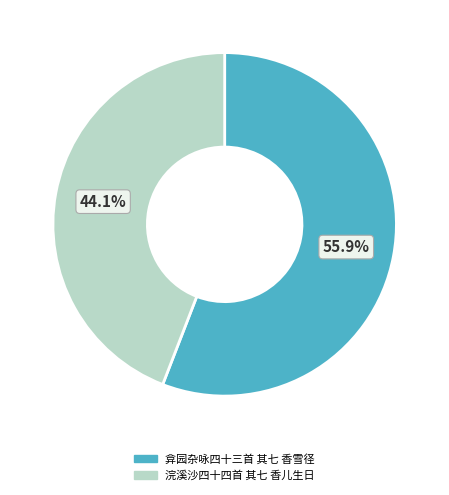

True or false: 浣溪沙四十四首 其七 香儿生日 accounts for 44% of the total.

True